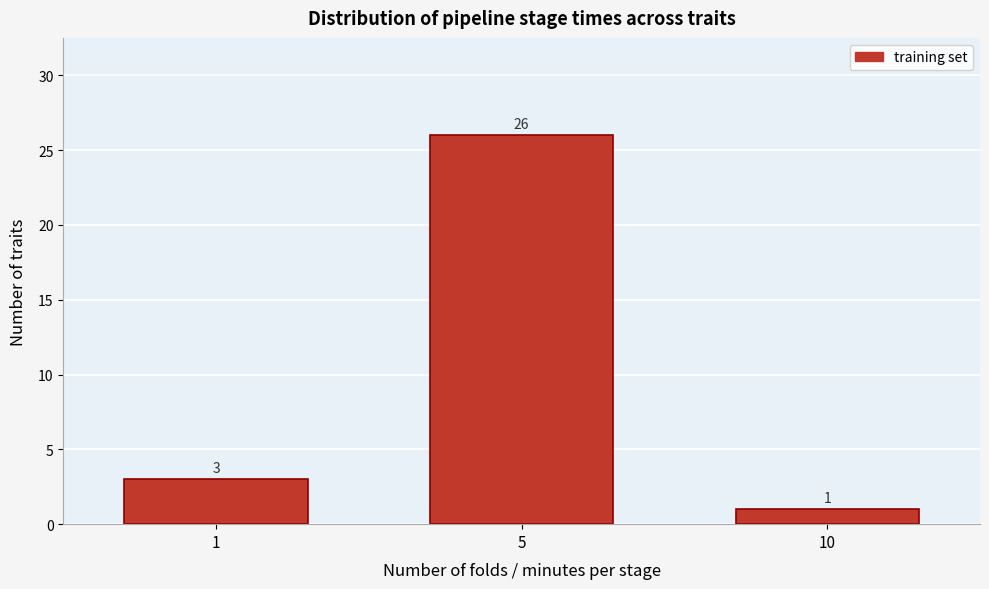

Reading left to right, what are all the values shown in this chart?

3	26	1